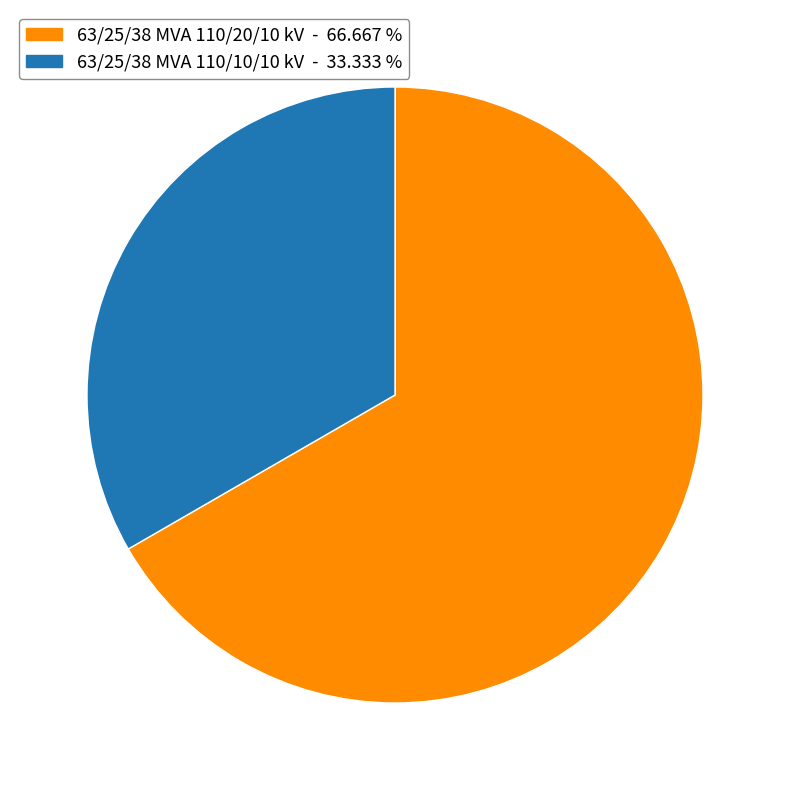

How many slices are in this pie chart?

2